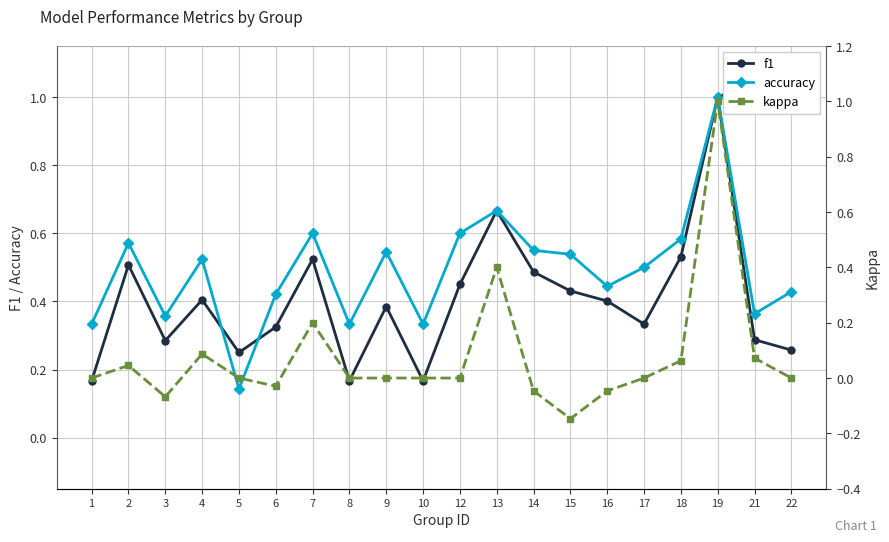

The value of kappa at 15 is -0.1. True or false?

True